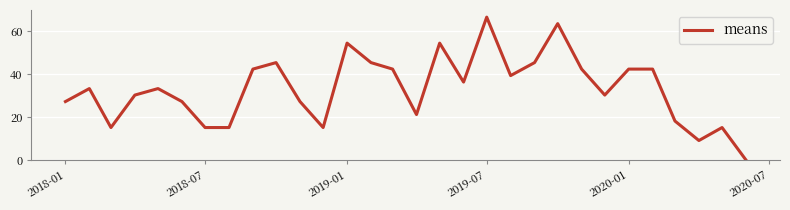

What is the maximum value shown in the chart?

66.5